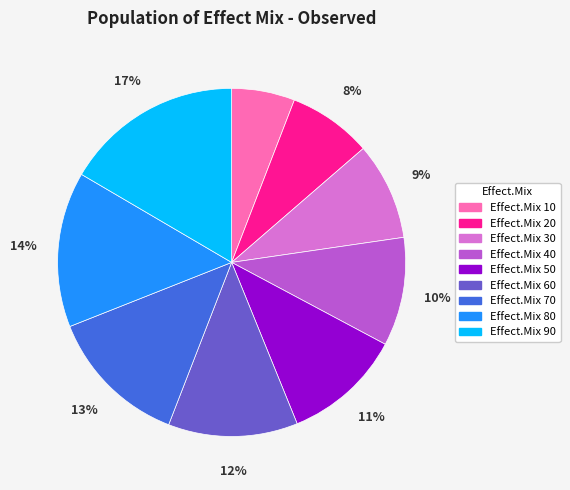

Is there any slice that represents more than half of the pie?

No